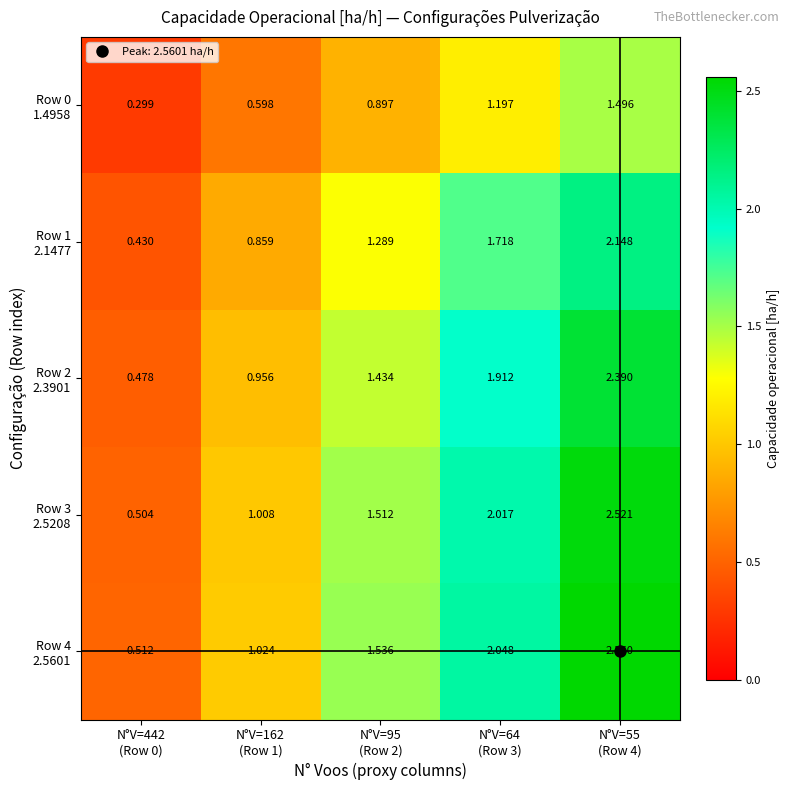

How many distinct data groups are displayed?

5